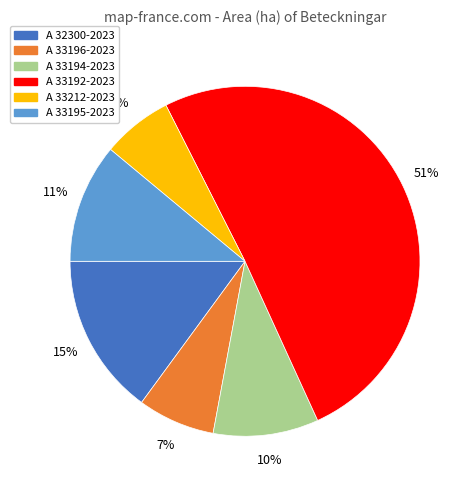

Rank the categories by value from lowest to highest.

A 33212-2023, A 33196-2023, A 33194-2023, A 33195-2023, A 32300-2023, A 33192-2023